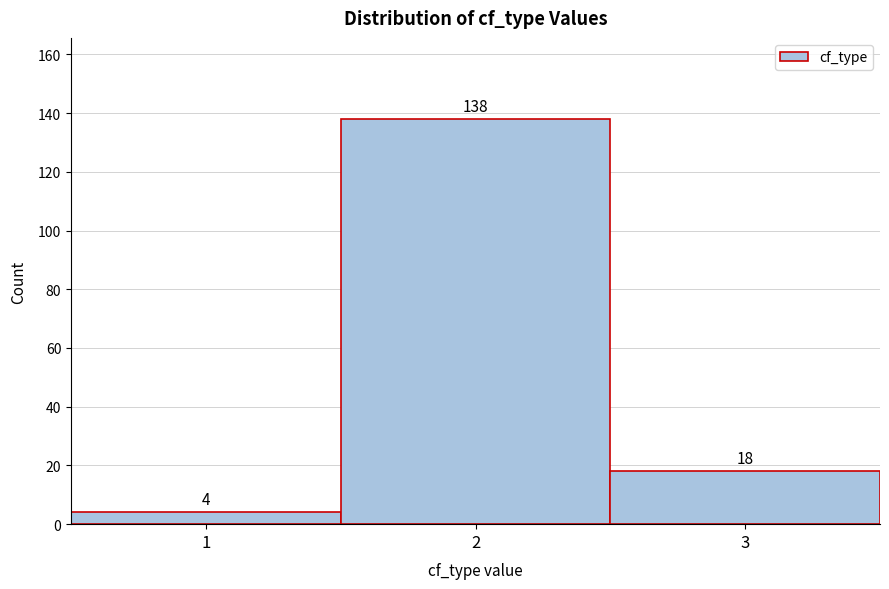

Reading left to right, what are all the values shown in this chart?

4	138	18